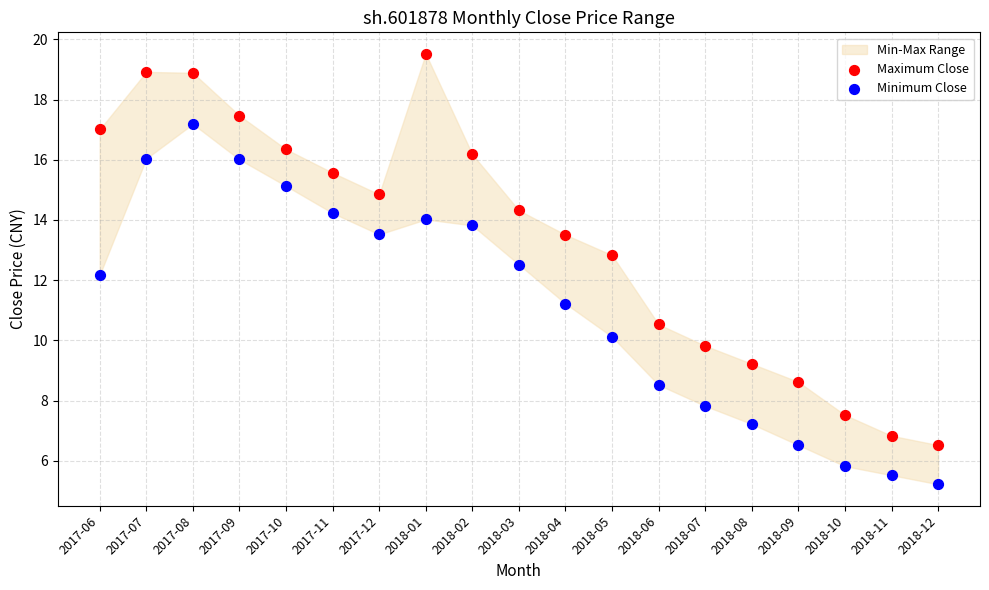

Which series has the widest spread of Y values?

Maximum Close